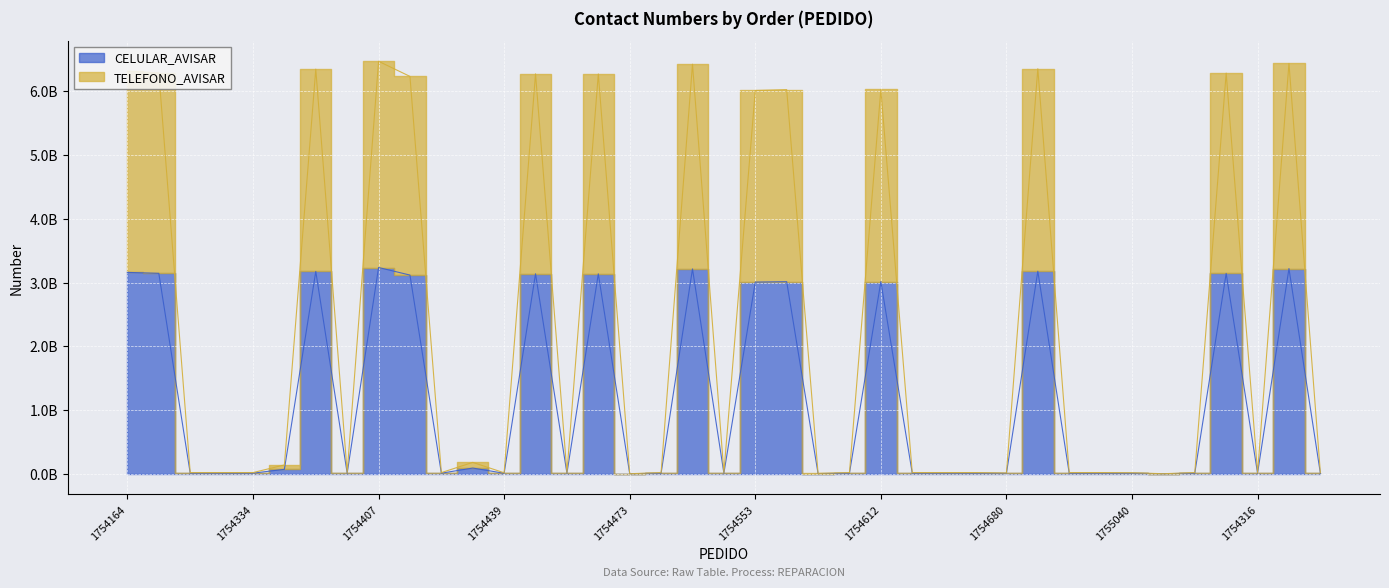

Where is TELEFONO_AVISAR nearest to the value 3?

1754434